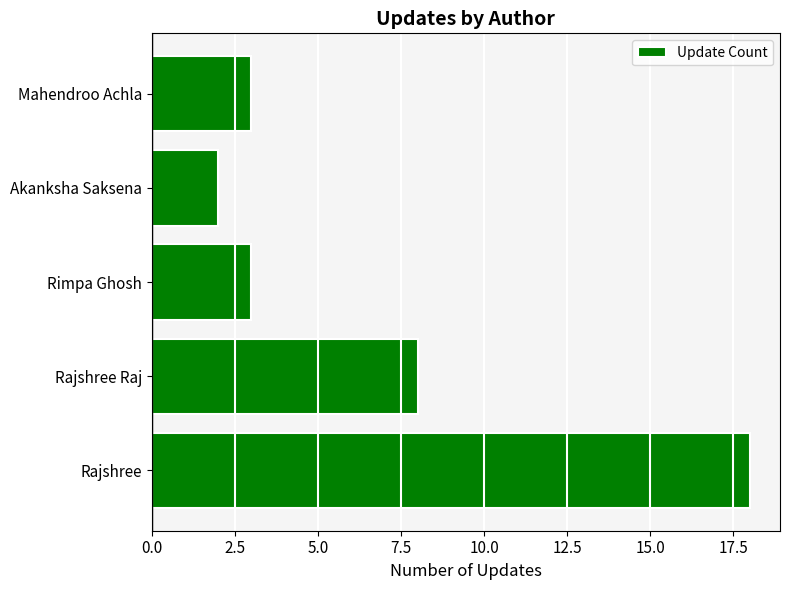

What is the difference between the second highest and minimum values?

6